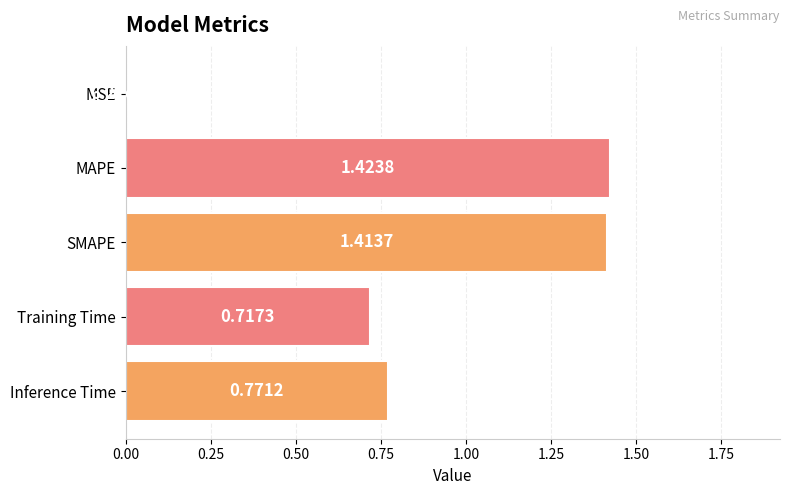

Between SMAPE and Training Time, which is larger?

SMAPE